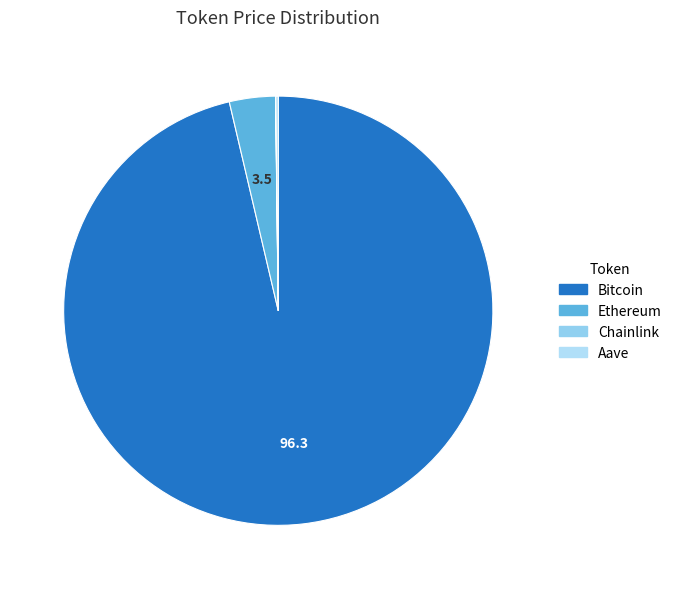

Do Aave and Bitcoin together represent more than half of the pie?

Yes